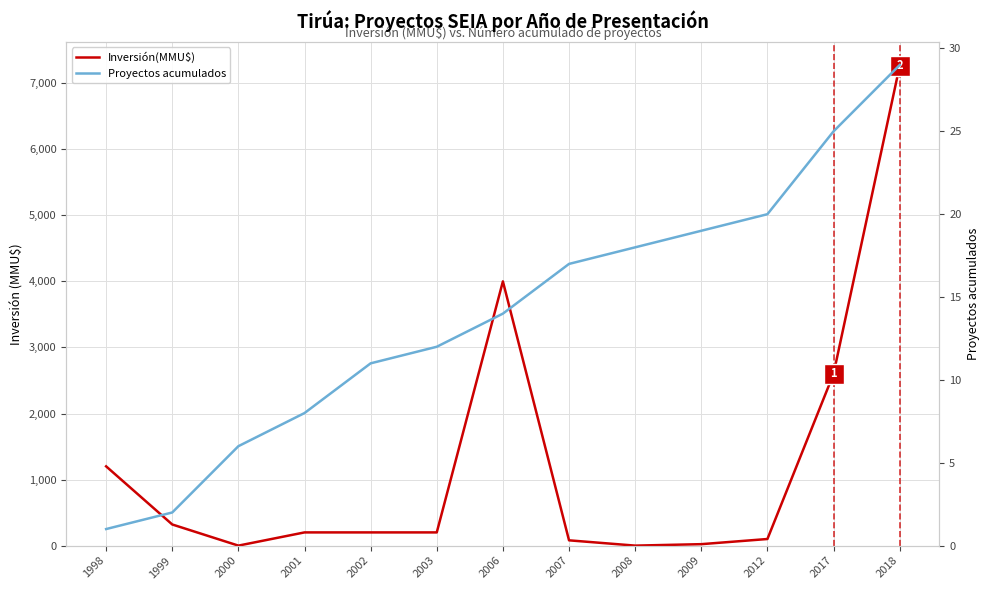

The Proyectos acumulados series shows 12 at 2001. True or false?

False